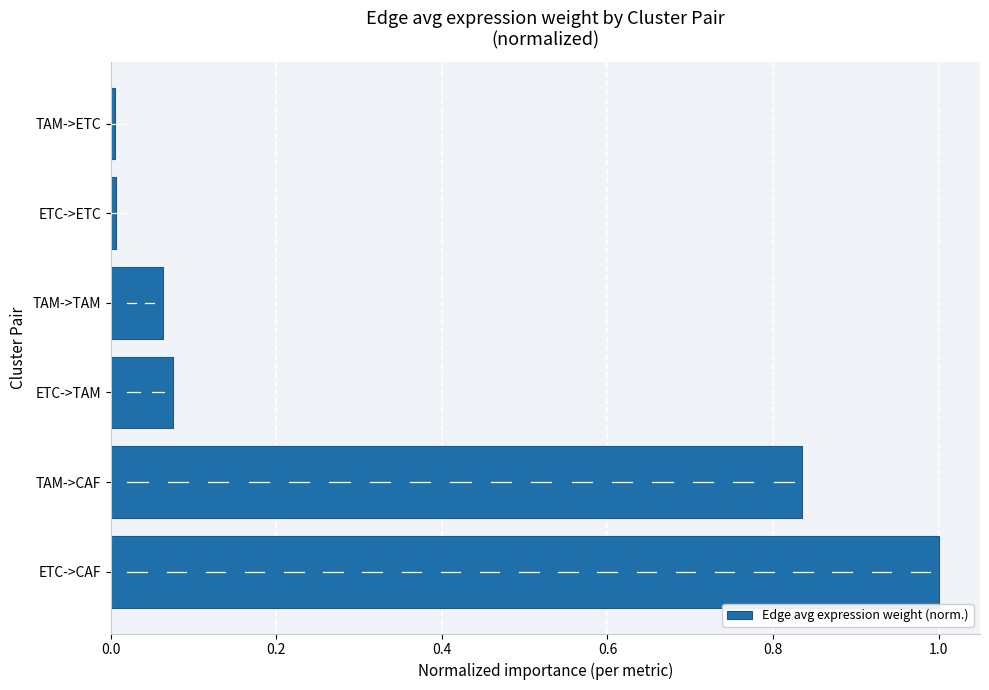

Which has a higher value, TAM->TAM or ETC->CAF?

ETC->CAF